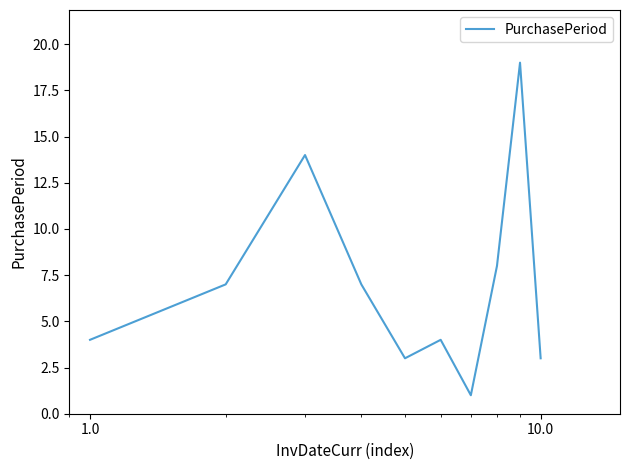

How many lines are shown in the chart?

1